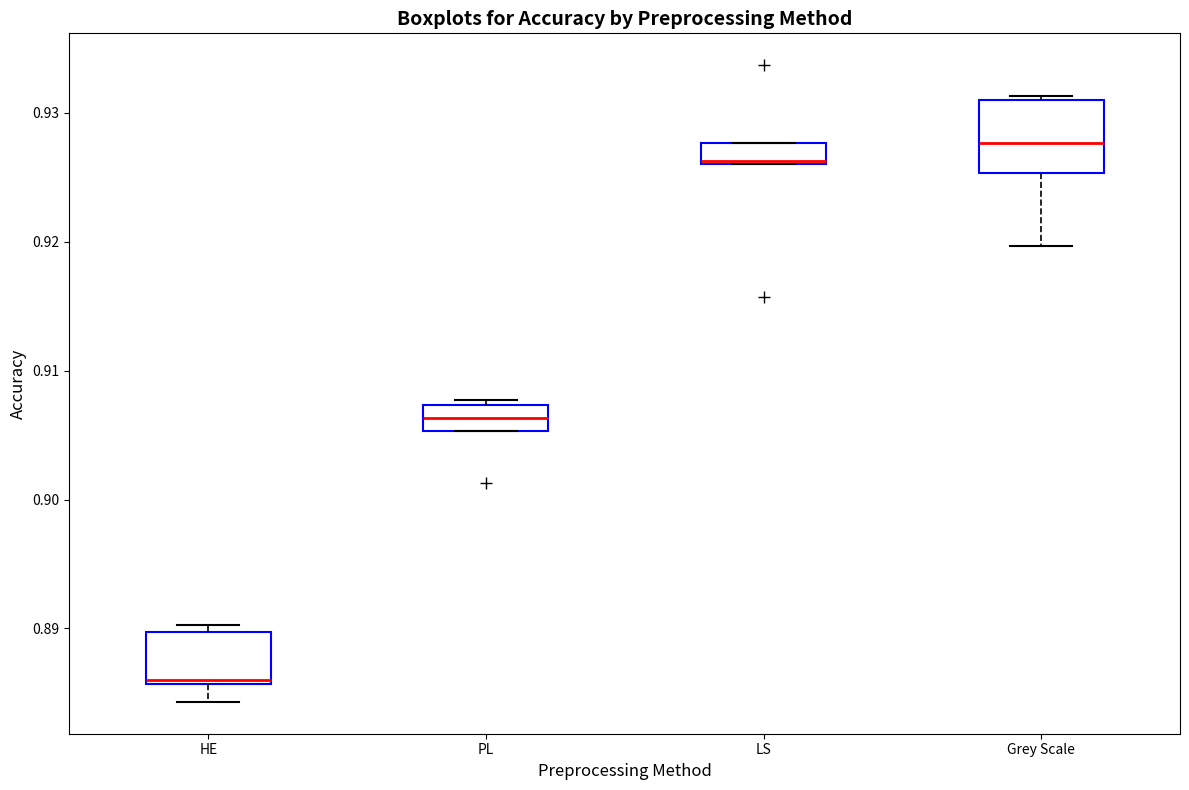

Reading left to right, read every box against the y-axis: the position of its median line, the range the box covers, and the ends of its whiskers. The values are not printed on the chart, so give them approximately, as read against the axis.

HE: median 0.886, box 0.886 to 0.890, whiskers 0.884 to 0.890 (just above the box's upper edge)
PL: median 0.906, box 0.905 to 0.907, whiskers 0.905 to 0.908
LS: median 0.926, box 0.926 to 0.928, whiskers 0.926 to 0.928
Grey Scale: median 0.928, box 0.925 to 0.931, whiskers 0.920 to 0.931